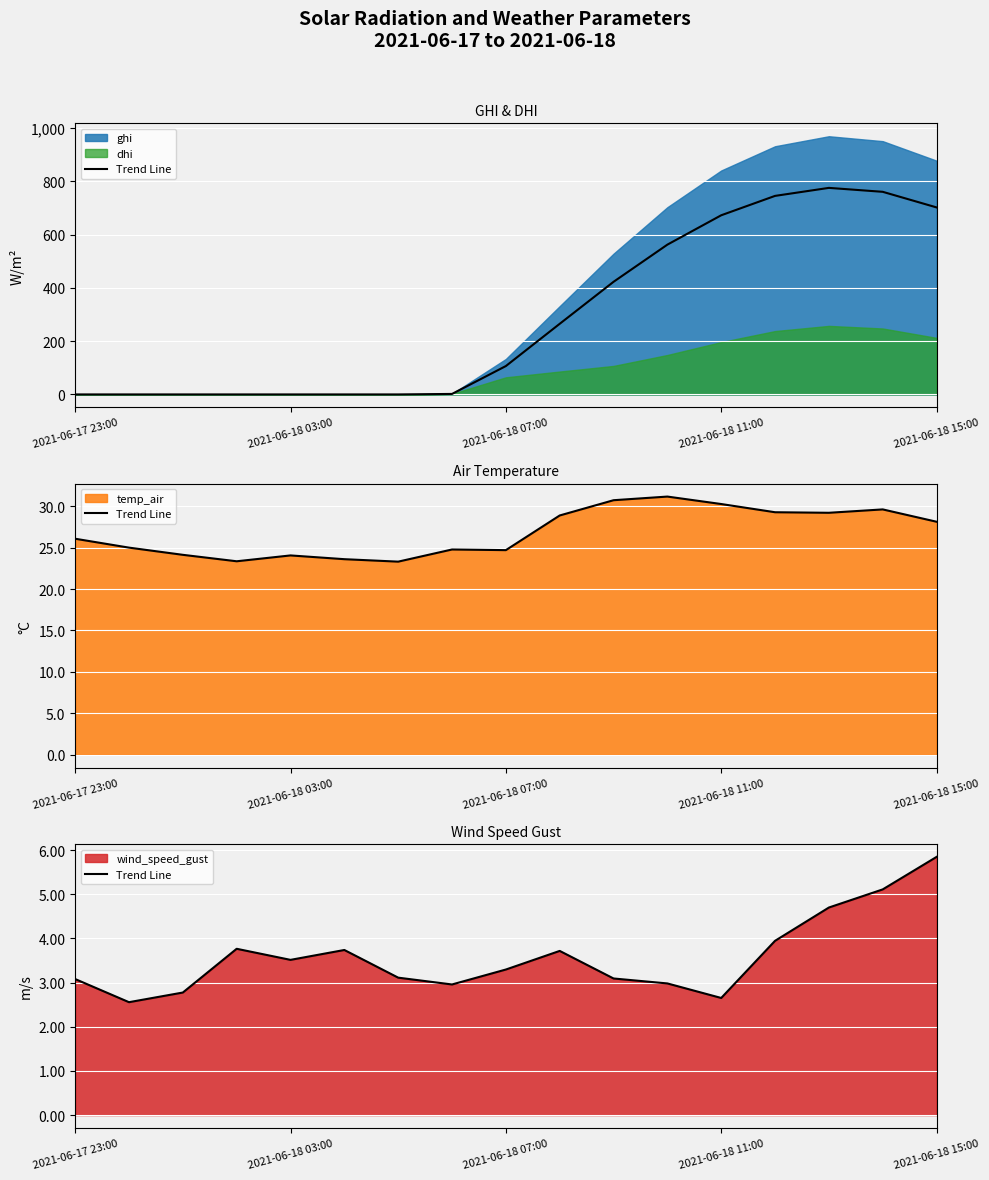

Is it true that the value at 2021-06-18 11:00 is 0.9?

False